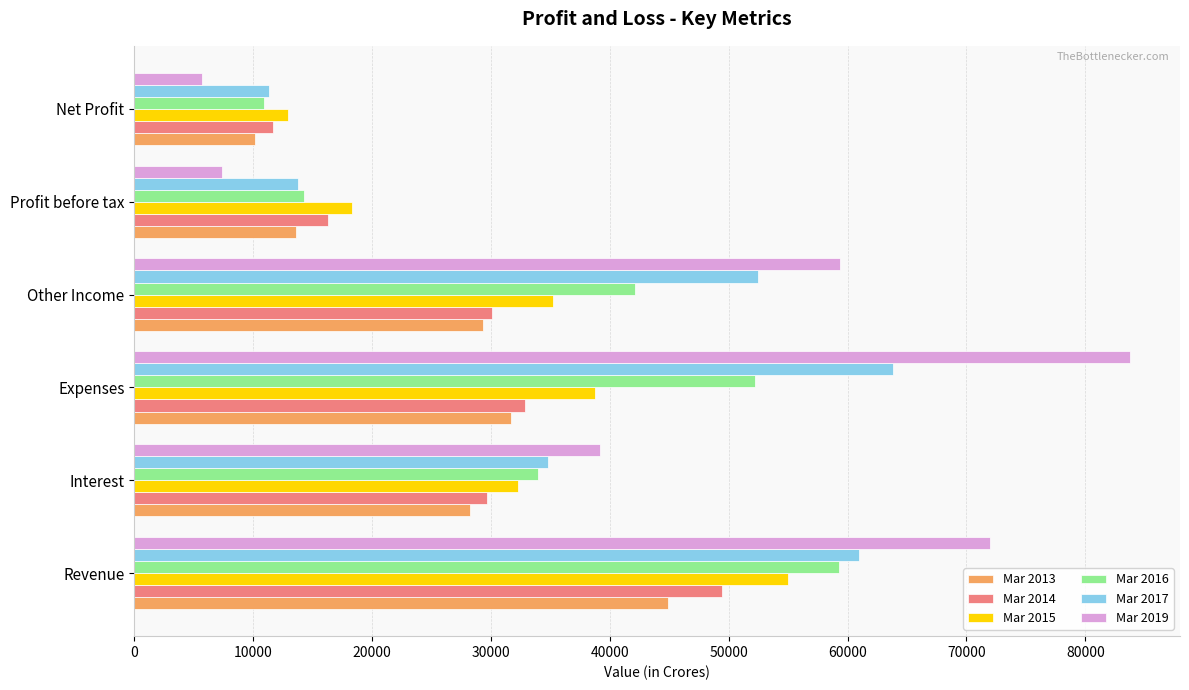

The value of Mar 2016 at Expenses is 30488. True or false?

False